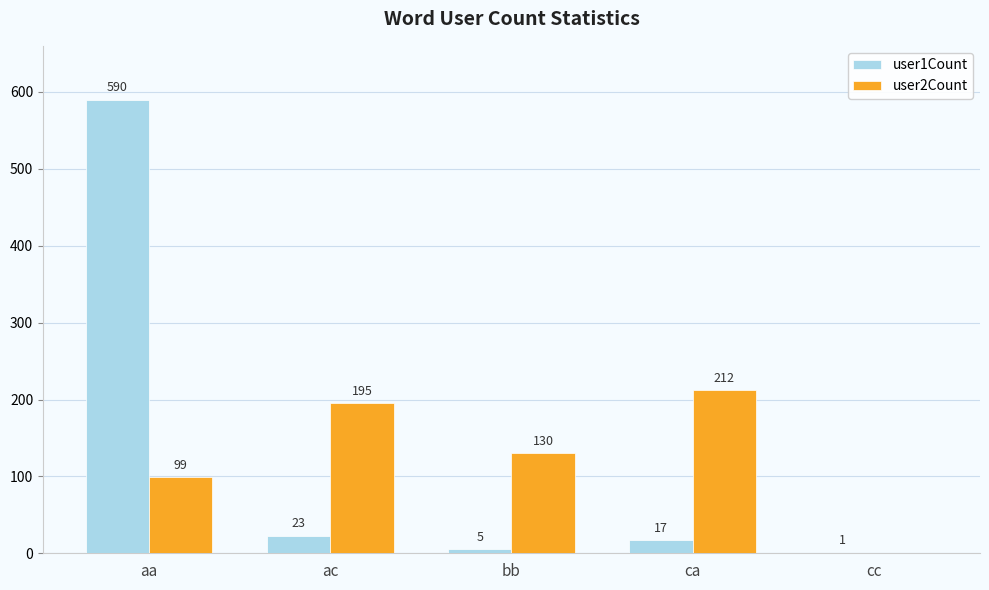

Which series changed the most between bb and cc?

user2Count